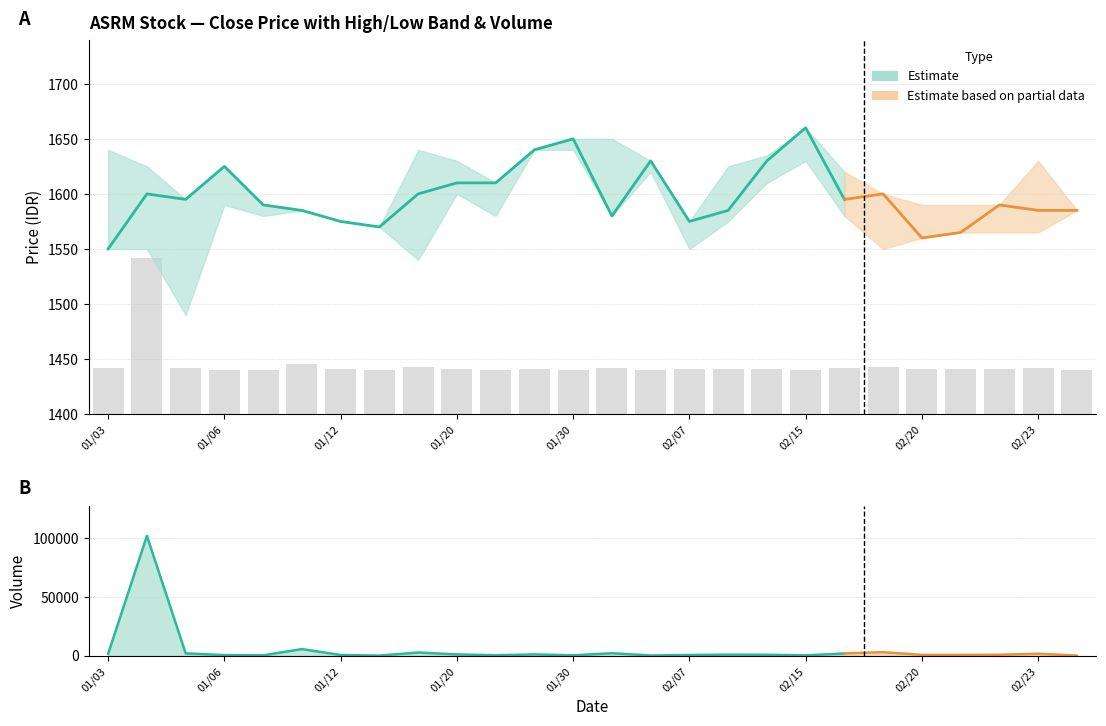

At which label does High first exceed 1625?

20230103